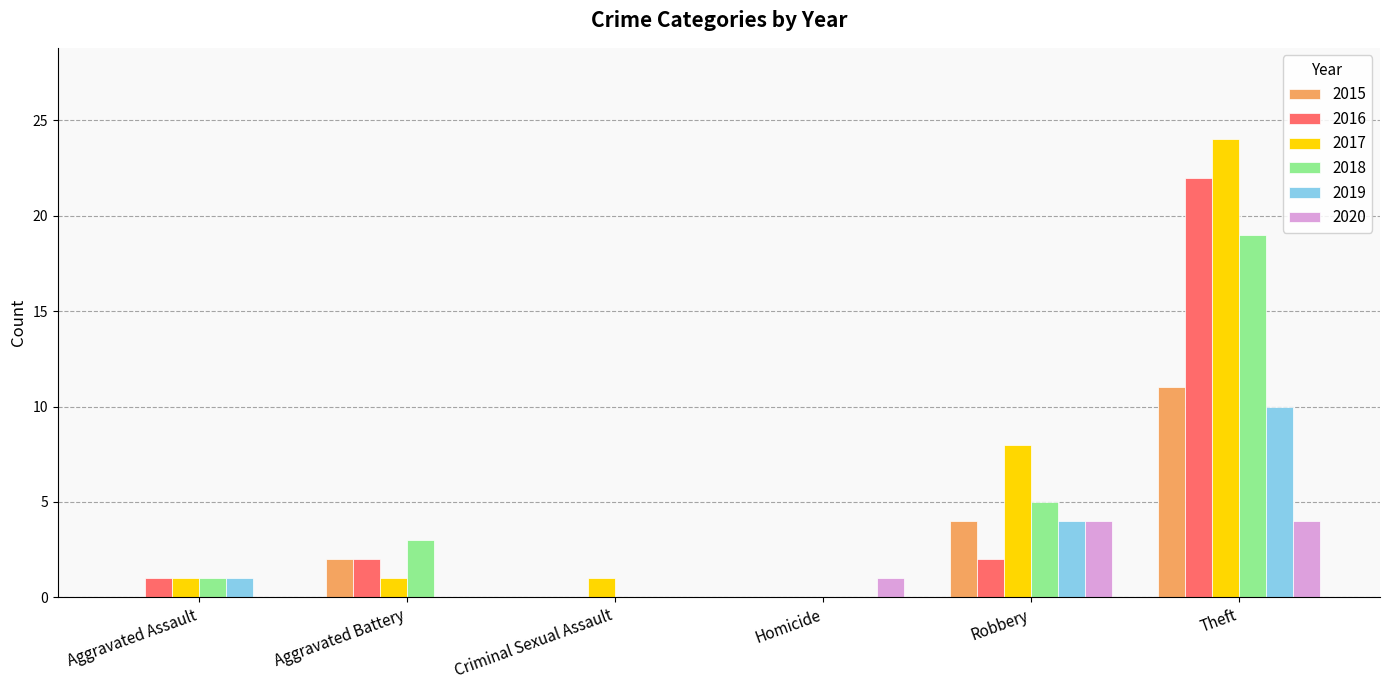

How many 2015 values are between 0 and 4?

5